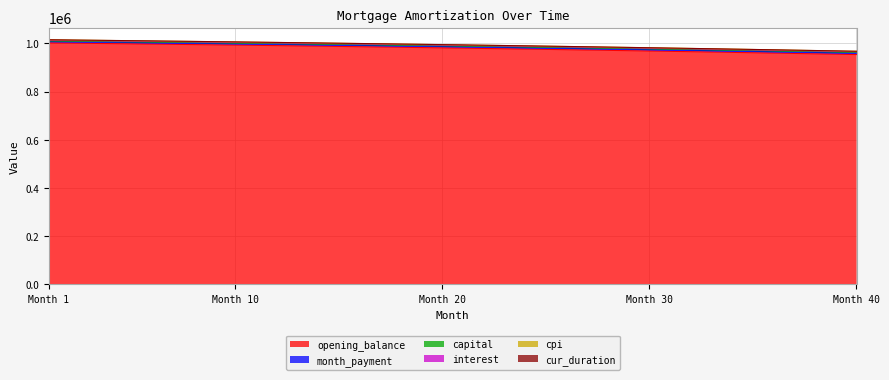

How many lines are shown in the chart?

6